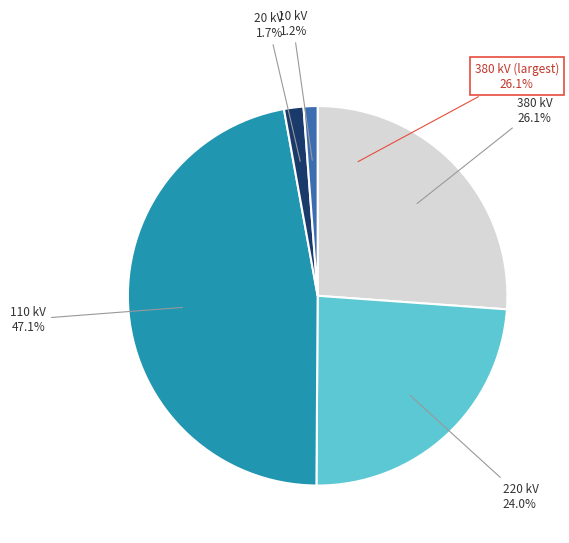

The 10 slice represents 1% of the pie. True or false?

True